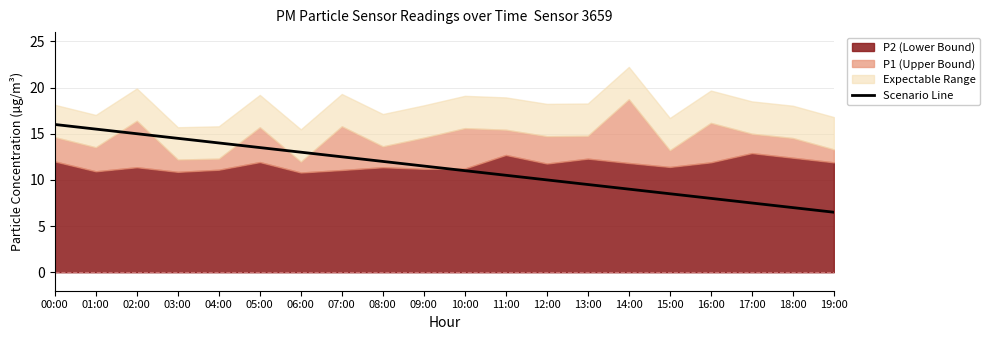

True or false: Scenario Line has a value of 6.3 at 13:00.

False